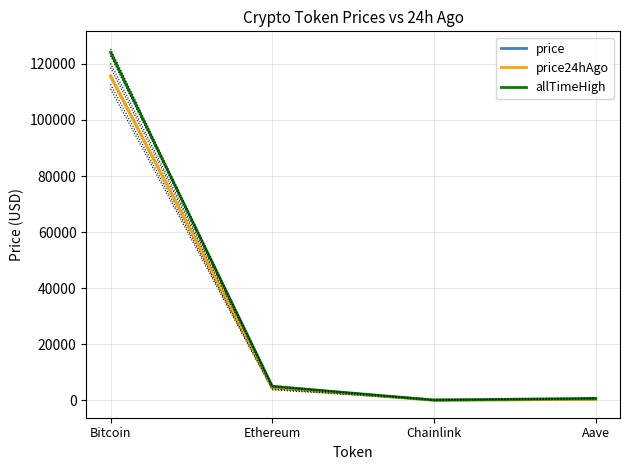

What are all the series names shown in the legend?

price, price24hAgo, allTimeHigh